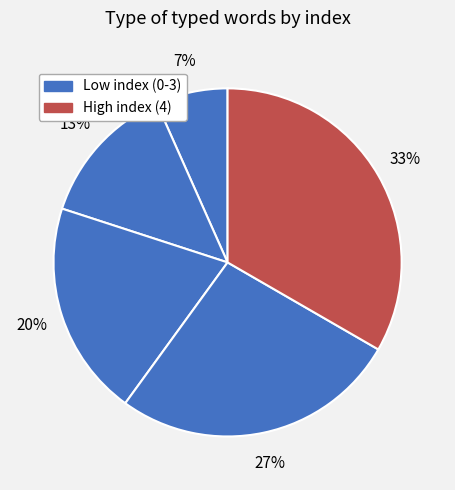

How many segments does this pie chart have?

5